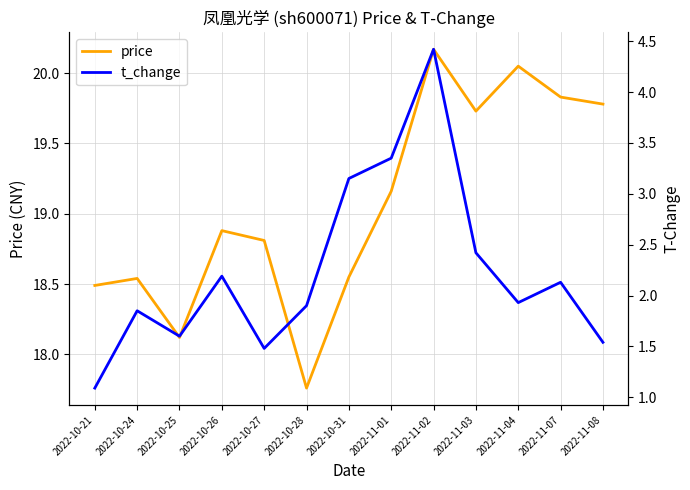

The value of price at 2022-11-08 is 19.8. True or false?

True